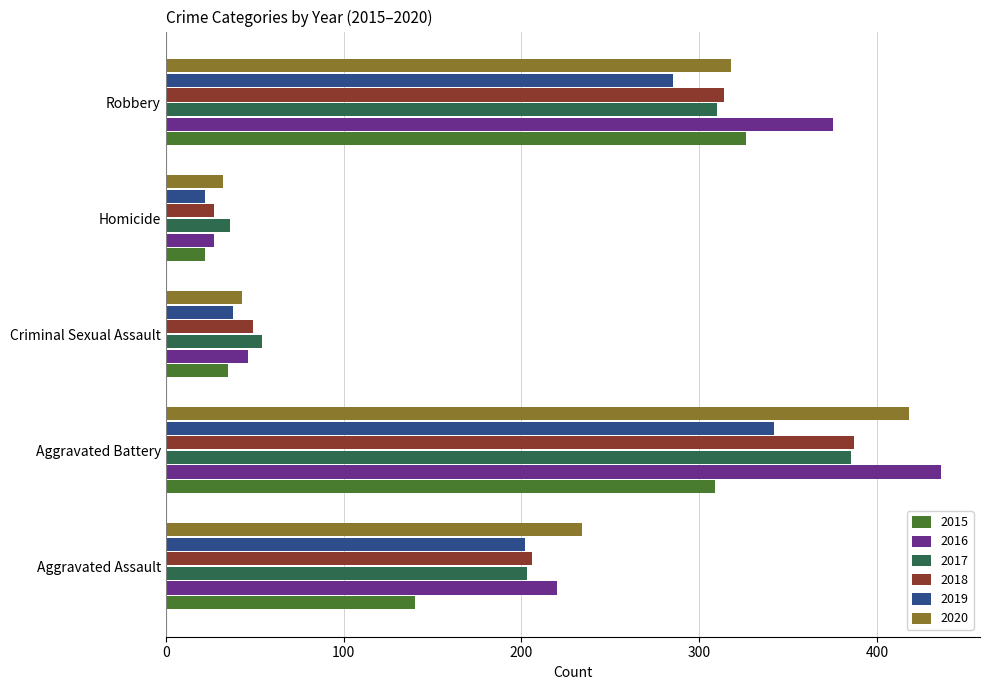

List the labels in order of 2016 value, largest first.

Aggravated Battery, Robbery, Aggravated Assault, Criminal Sexual Assault, Homicide